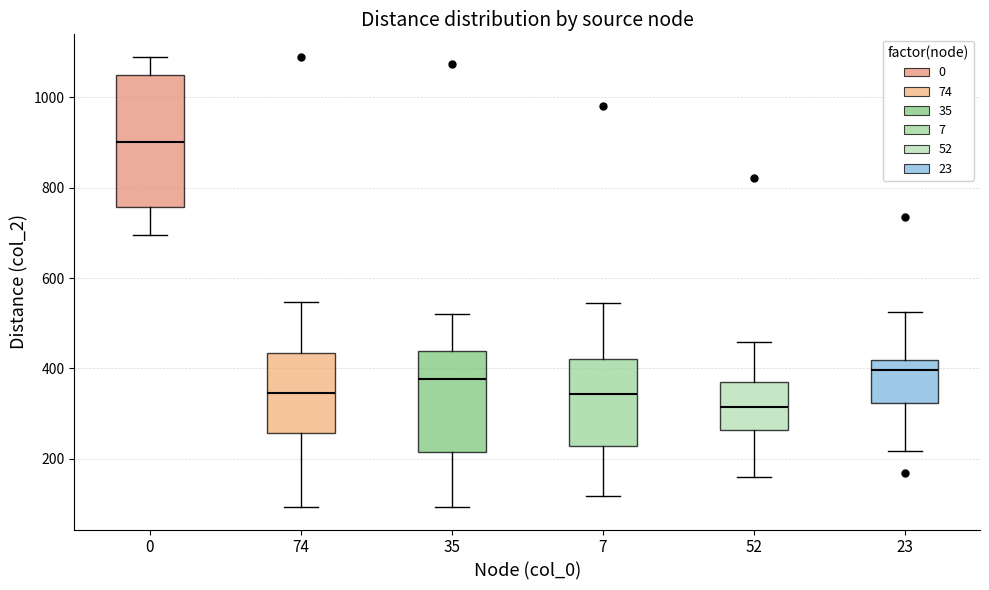

Which box has the highest median line?

0